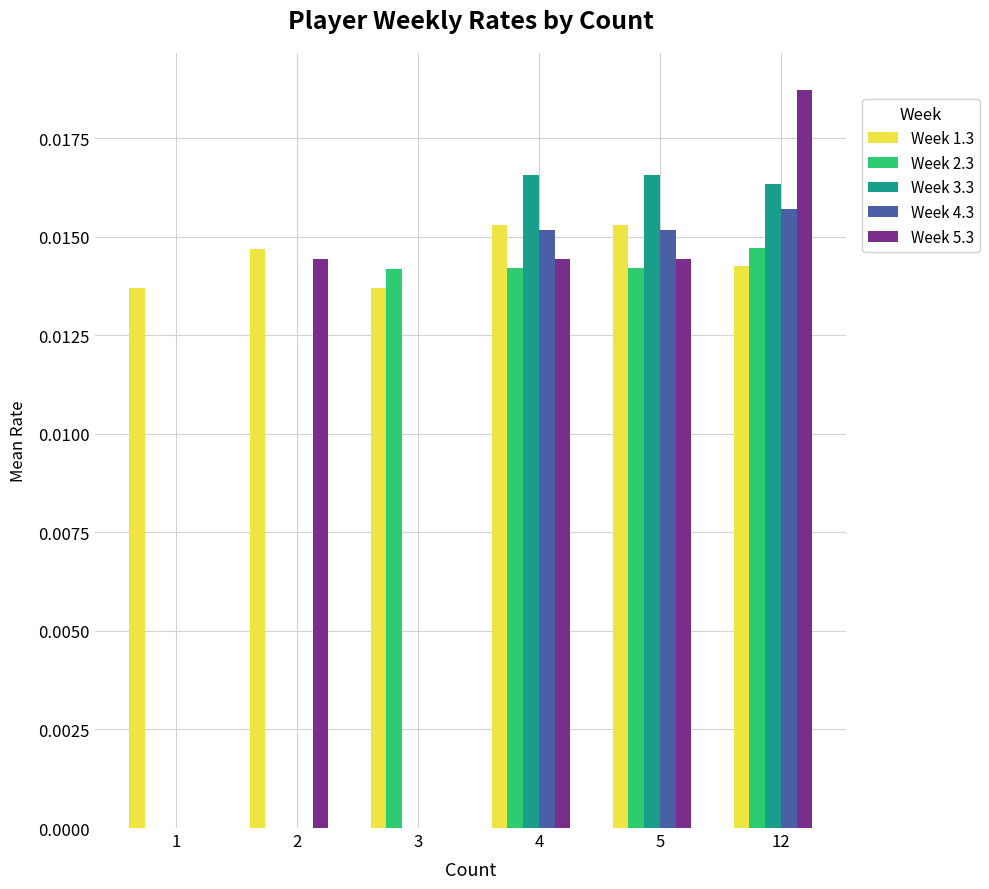

Is it true that Week 2.3 equals 0.0 at 12?

True